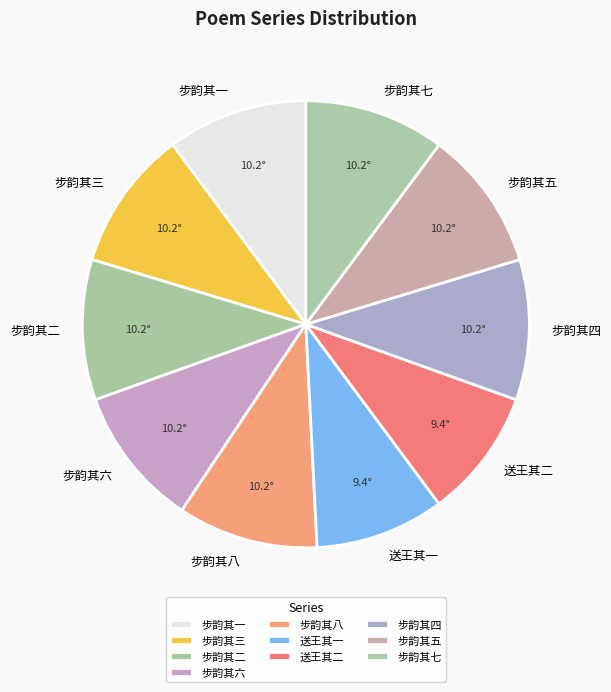

How many slices are in this pie chart?

10